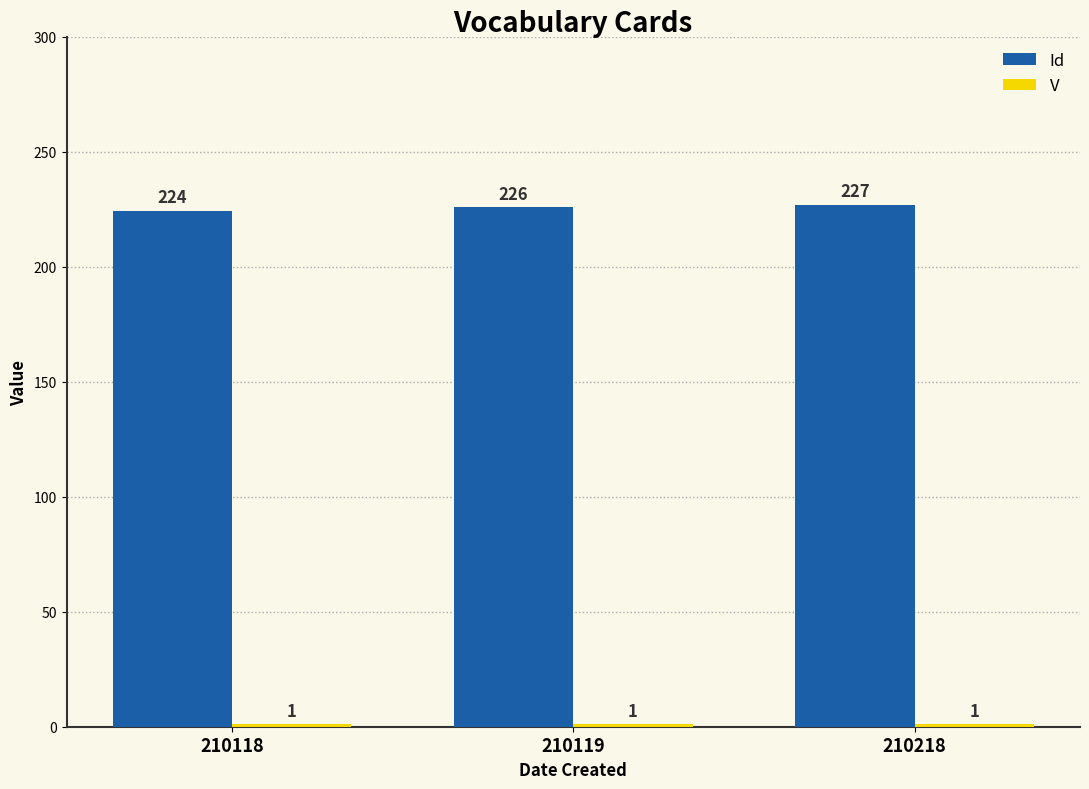

Rank the categories by Id value from highest to lowest.

210218, 210119, 210118